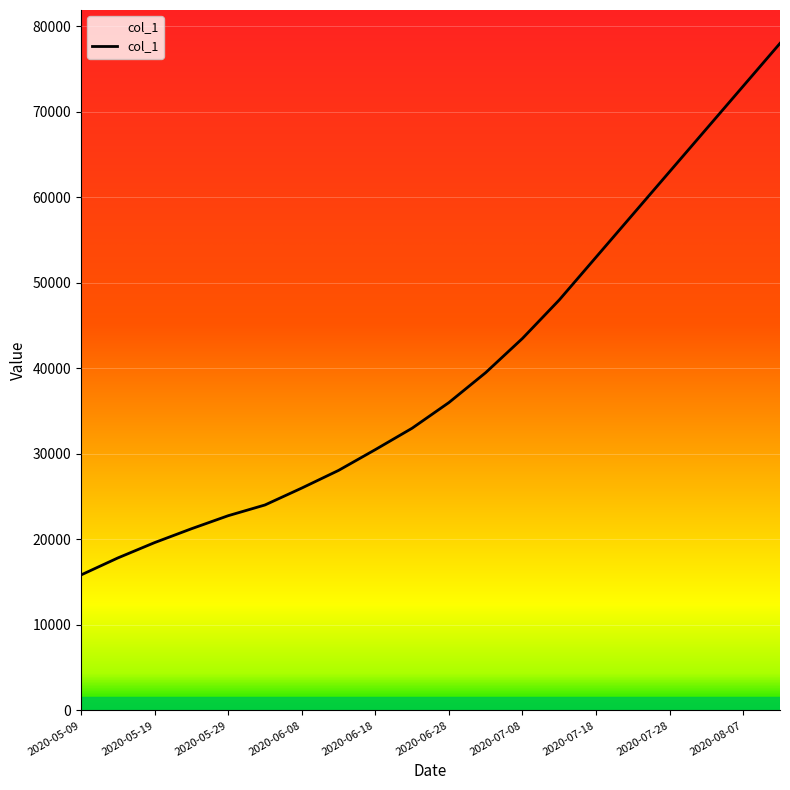

What is the greatest value displayed?

78000.0